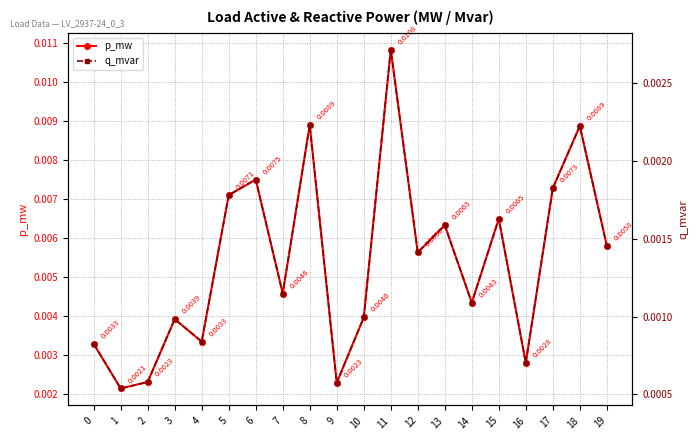

True or false: p_mw has a value of 0.0 at 4.

True